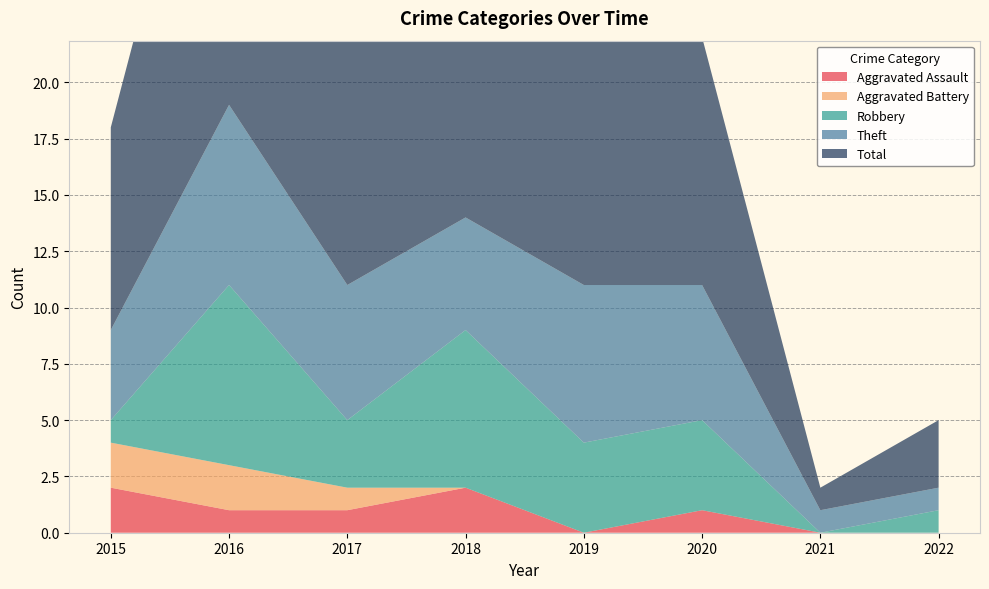

Reading left to right, list all the values displayed in this chart.

Aggravated Assault: 2	1	1	2	0	1	0	0
Aggravated Battery: 2	2	1	0	0	0	0	0
Robbery: 1	8	3	7	4	4	0	1
Theft: 4	8	6	5	7	6	1	1
Total: 9	19	11	14	11	11	1	3